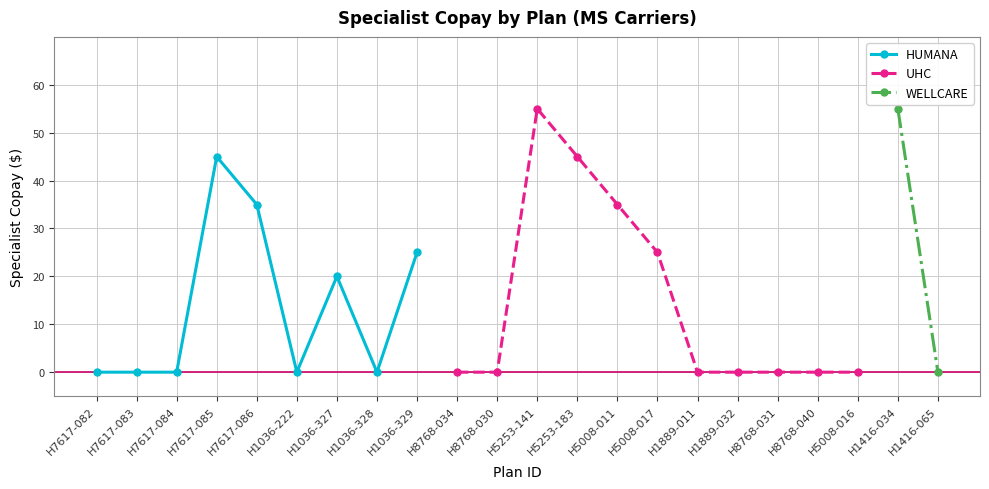

Reading left to right, transcribe all the data shown in this chart.

Specialist: H7617-082=0	H7617-083=0	H7617-084=0	H7617-085=45	H7617-086=35	H1036-222=0	H1036-327=20	H1036-328=0	H1036-329=25	H8768-034=0	H8768-030=0	H5253-141=55	H5253-183=45	H5008-011=35	H5008-017=25	H1889-011=0	H1889-032=0	H8768-031=0	H8768-040=0	H5008-016=0	H1416-034=55	H1416-065=0
PCP_numeric: H7617-082=0	H7617-083=0	H7617-084=0	H7617-085=0	H7617-086=0	H1036-222=0	H1036-327=0	H1036-328=0	H1036-329=0	H8768-034=0	H8768-030=0	H5253-141=0	H5253-183=0	H5008-011=0	H5008-017=0	H1889-011=0	H1889-032=0	H8768-031=0	H8768-040=0	H5008-016=0	H1416-034=0	H1416-065=0